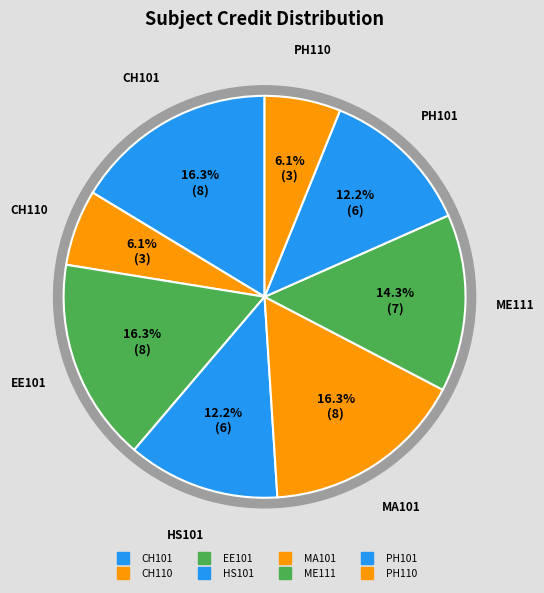

Rank the categories by value from highest to lowest.

CH101, EE101, MA101, ME111, HS101, PH101, CH110, PH110